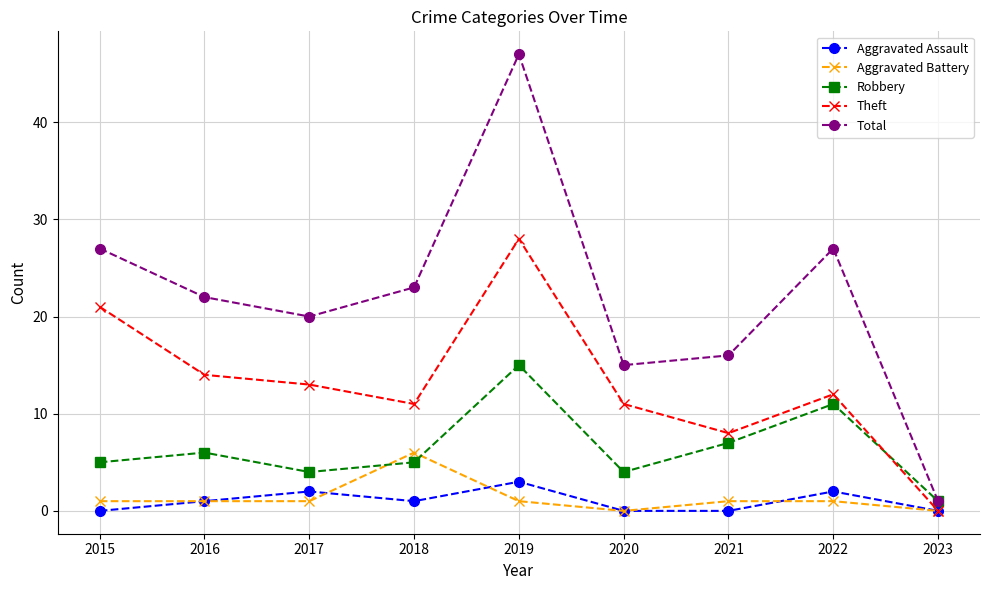

True or false: Theft and Total cross at least once.

False